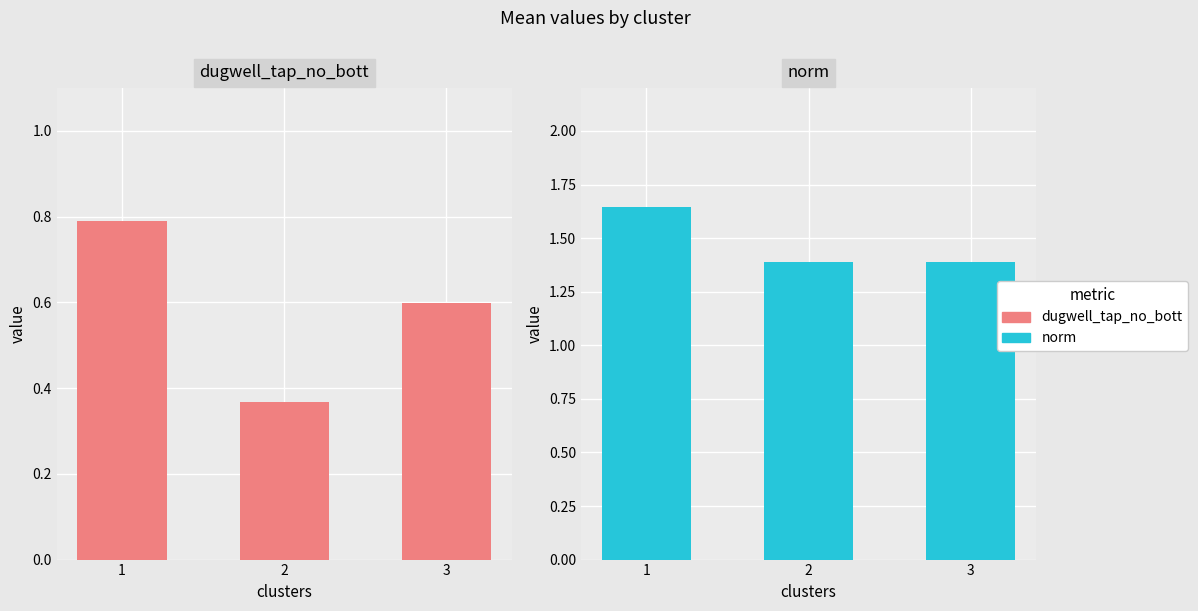

At which category does the chart reach its peak across all series?

1